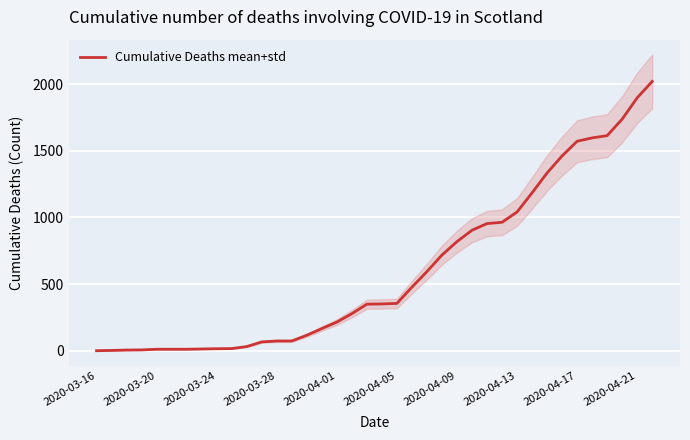

Count the number of values greater than 351.

18